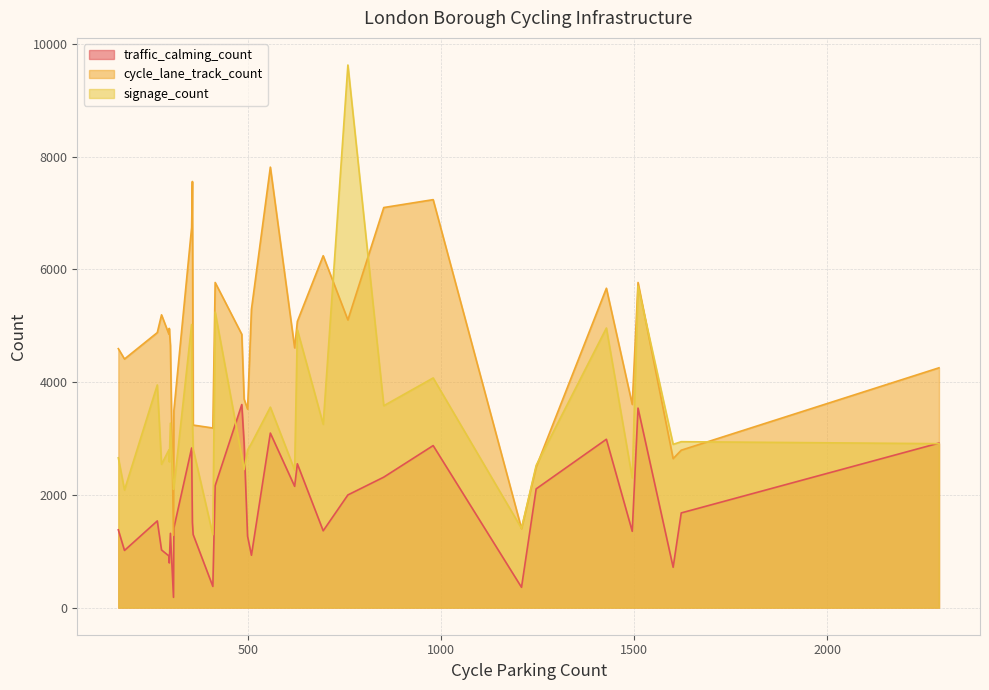

Does the chart have visible grid lines?

Yes